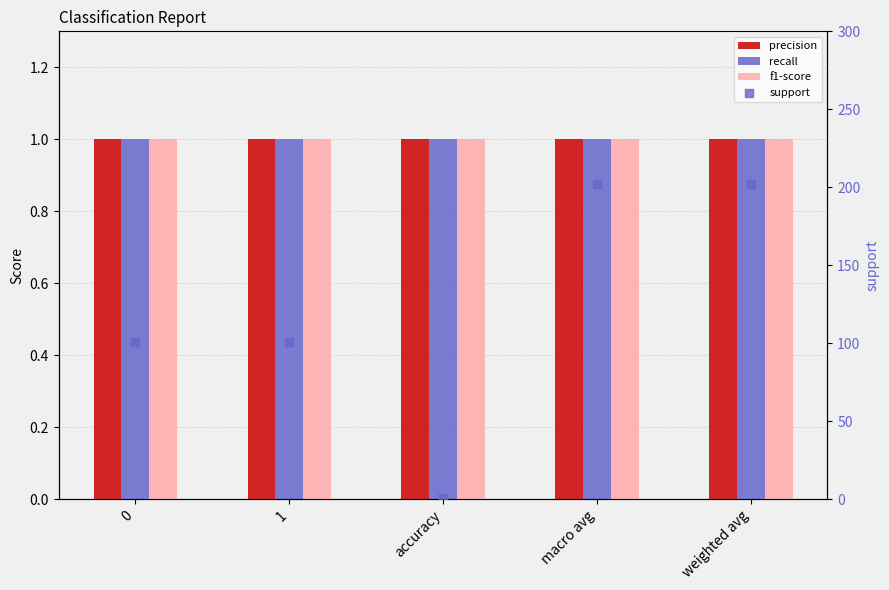

Which series has the widest spread of Y values?

support